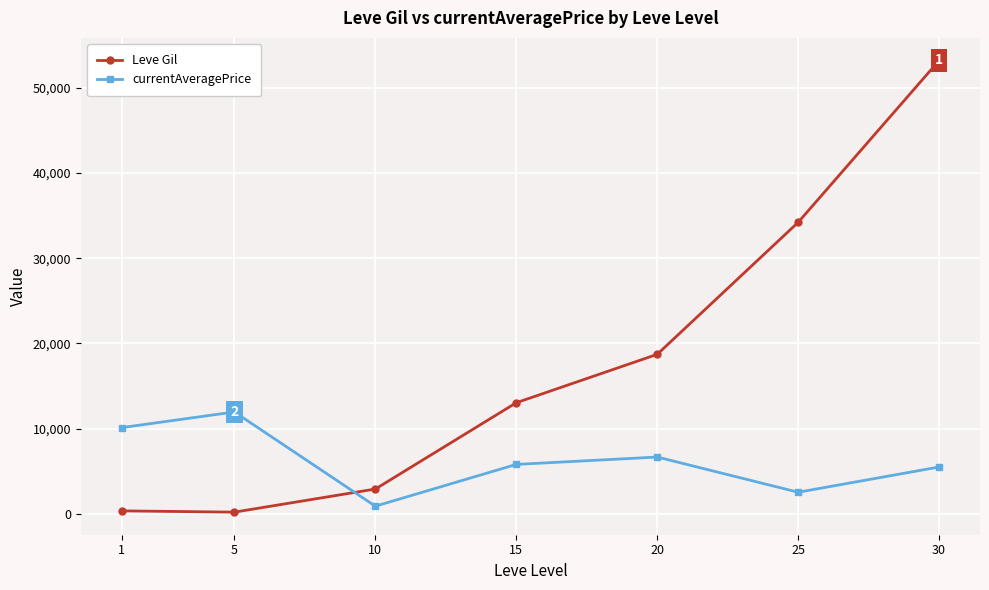

True or false: currentAveragePrice has more than 0 points higher than both neighbors.

True